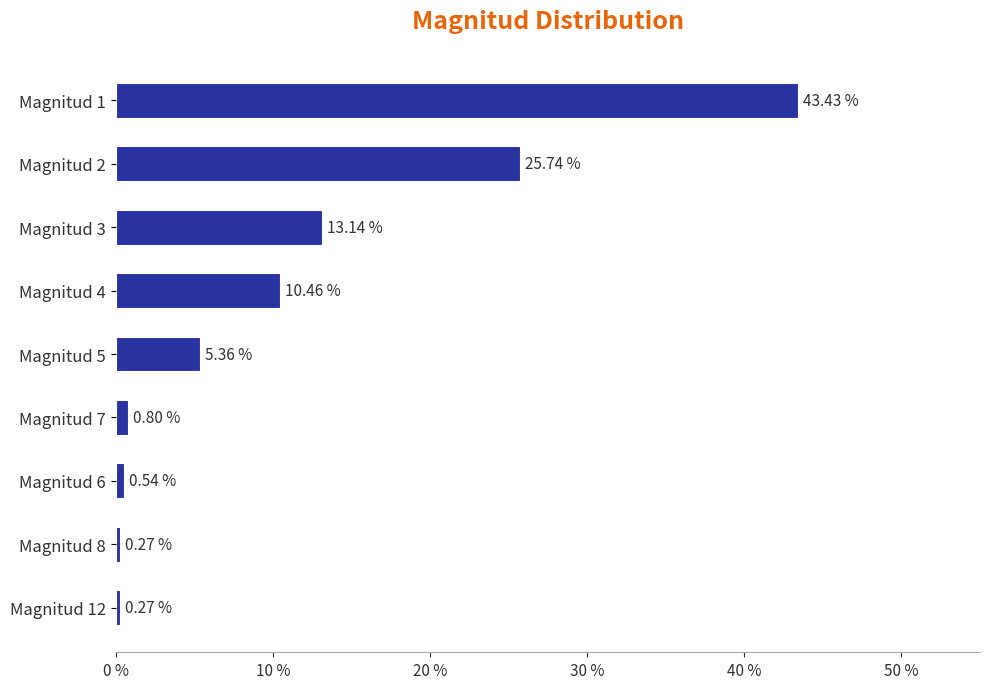

What is the average value?

11.1